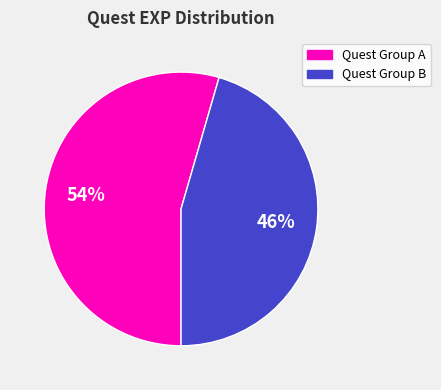

Does any single category account for the majority?

Yes